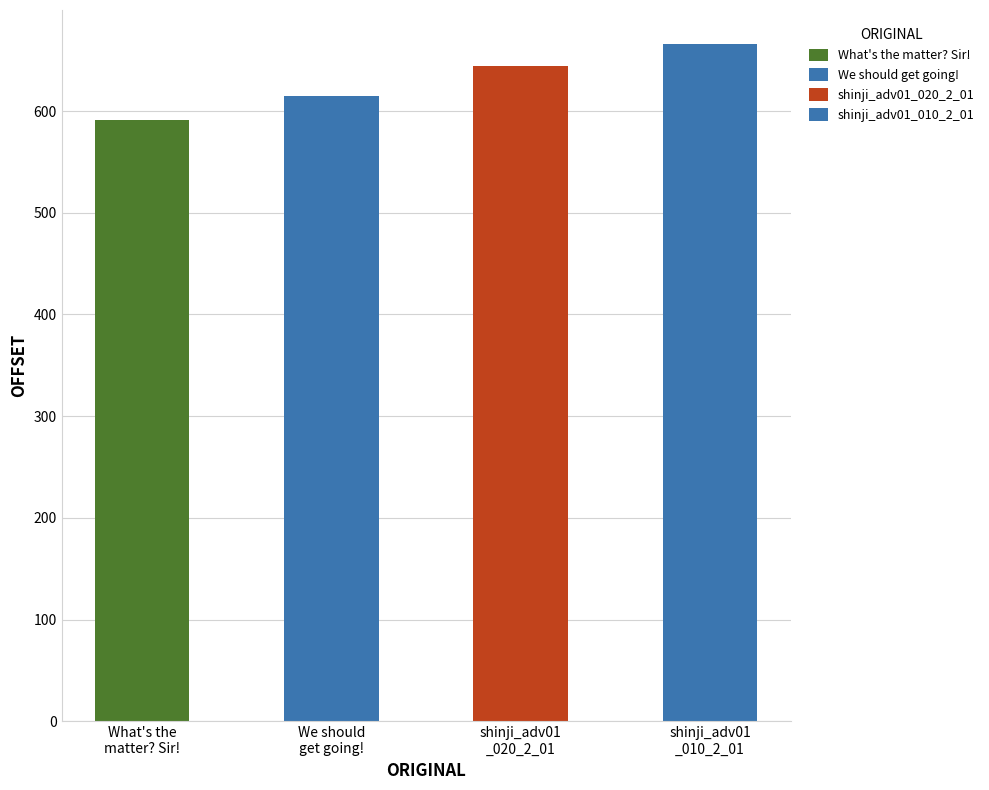

Count the values in the range 615 to 666.

3